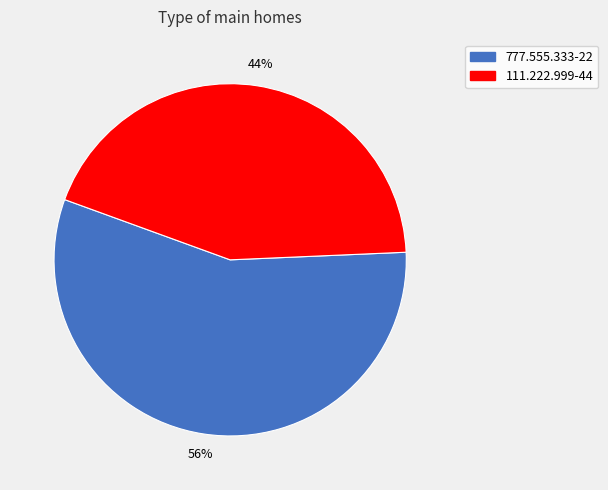

The 777.555.333-22 slice represents 69% of the pie. True or false?

False